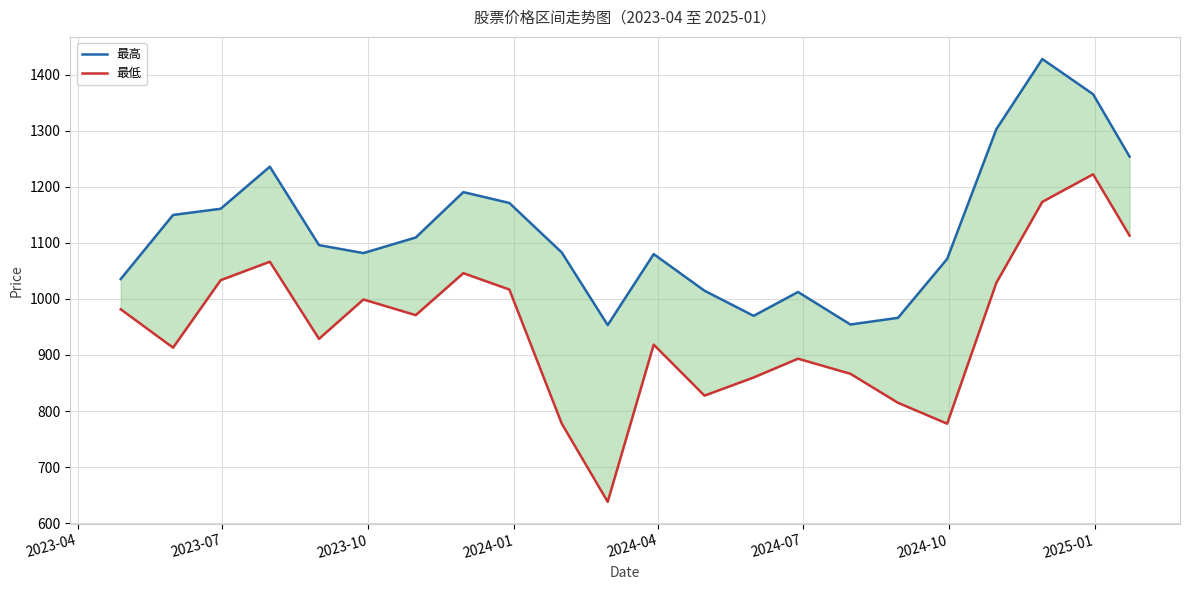

The 最高 series shows 1990.6 at 20. True or false?

False